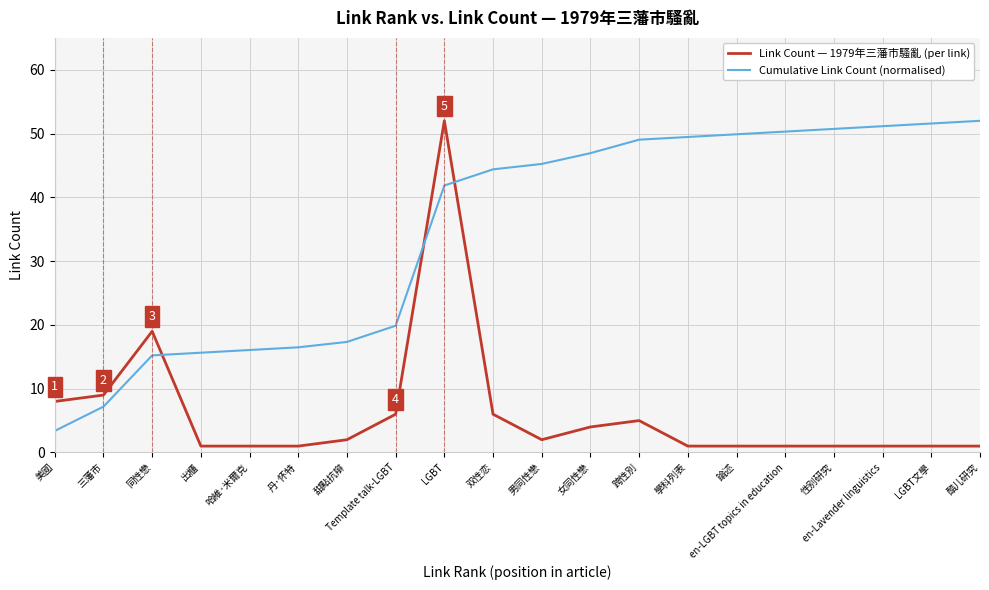

Where does the Cumulative Link Count (normalised) series first go above 45?

男同性戀